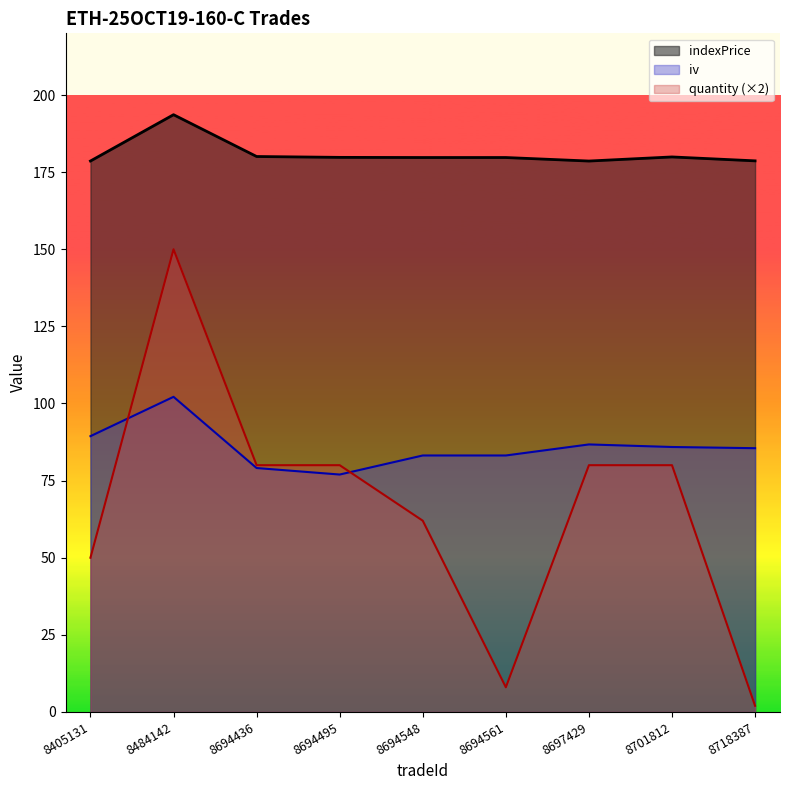

What is the value of the iv point at the 8th from the left?

85.9